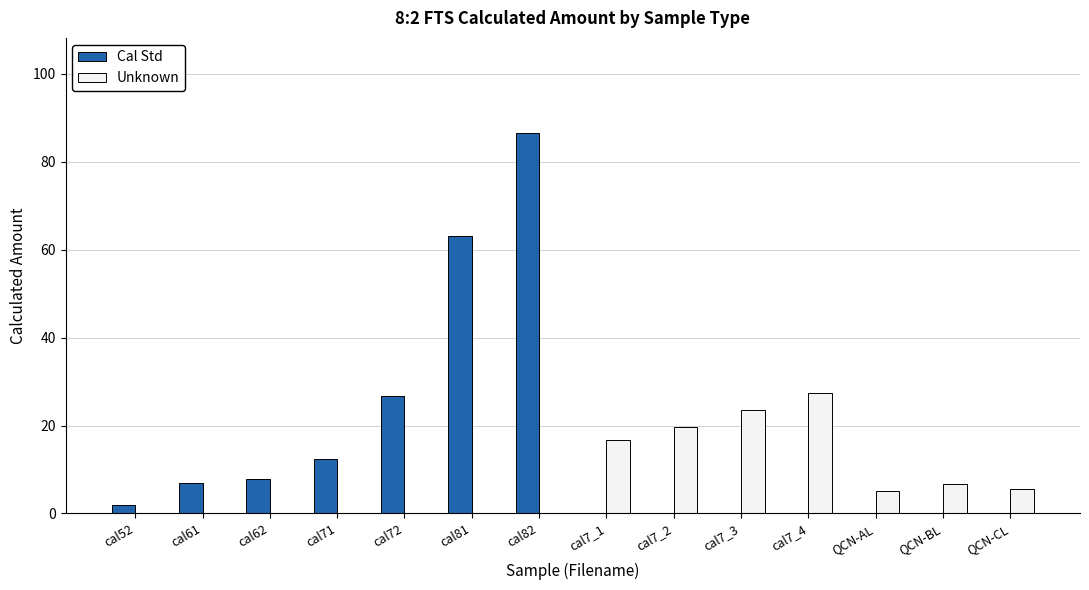

How many groups of bars are there?

14